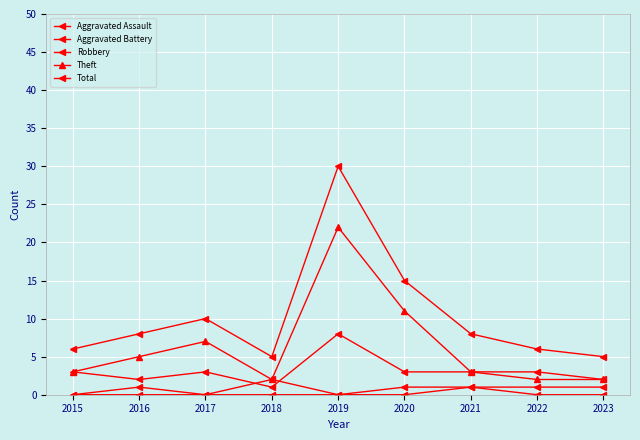

At how many categories does at least one series exceed 28?

1